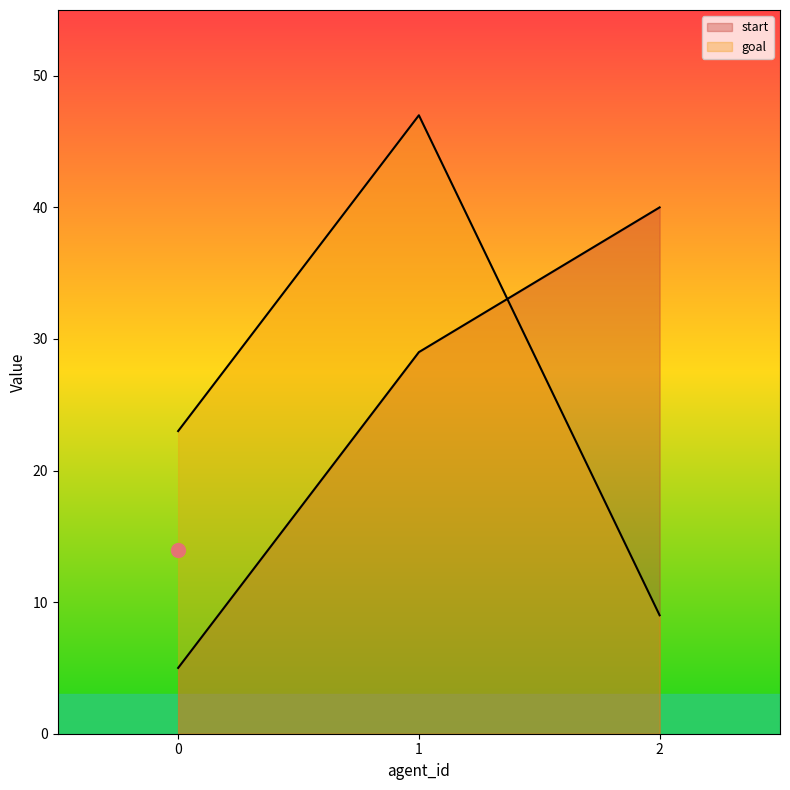

What is the difference between the highest and lowest values at 0?

18